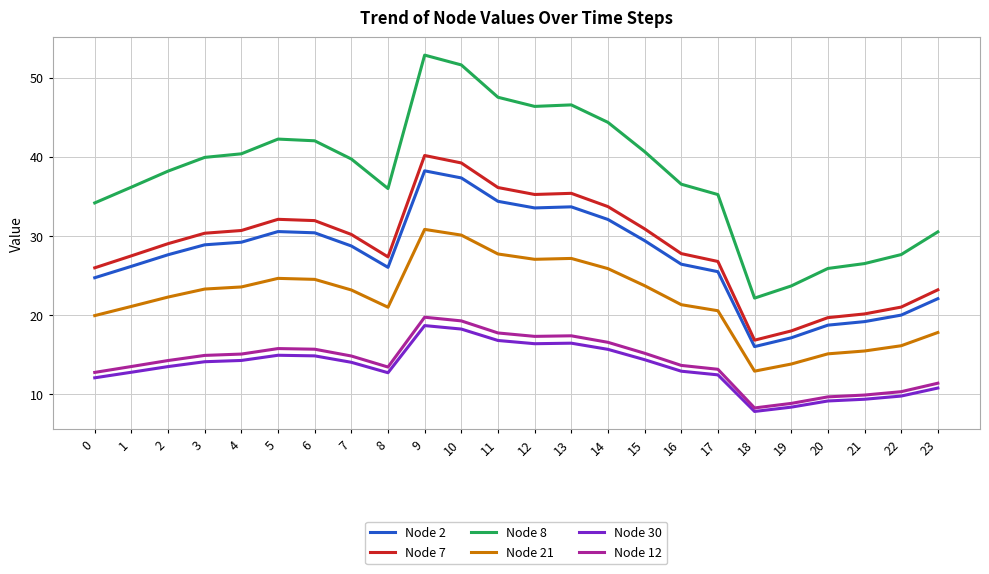

What is the greatest value displayed?

52.8